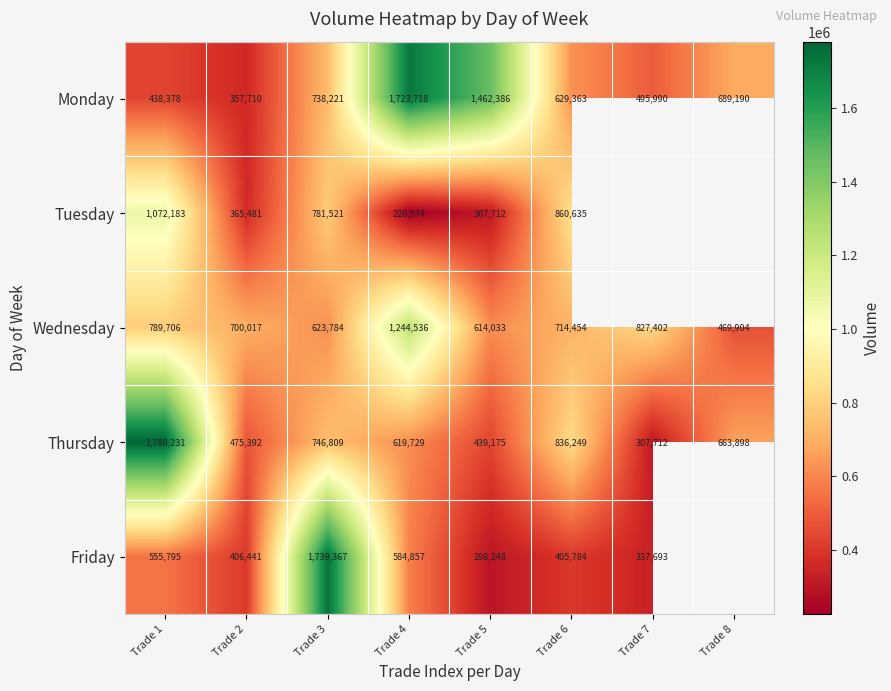

The value of Tuesday at Trade 3 is 1159295.4. True or false?

False